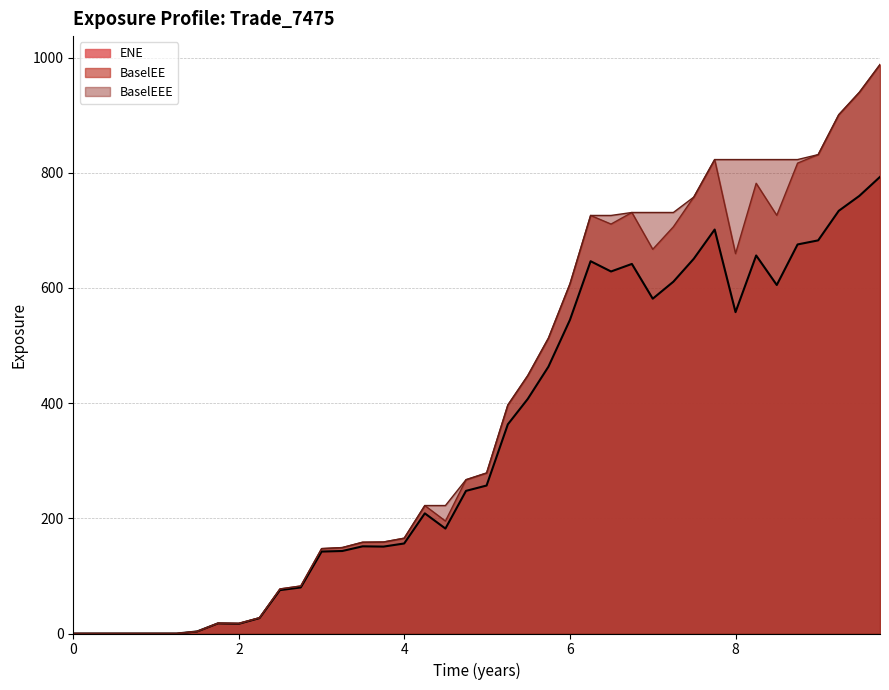

What is the highest value of the BaselEE series?

987.8